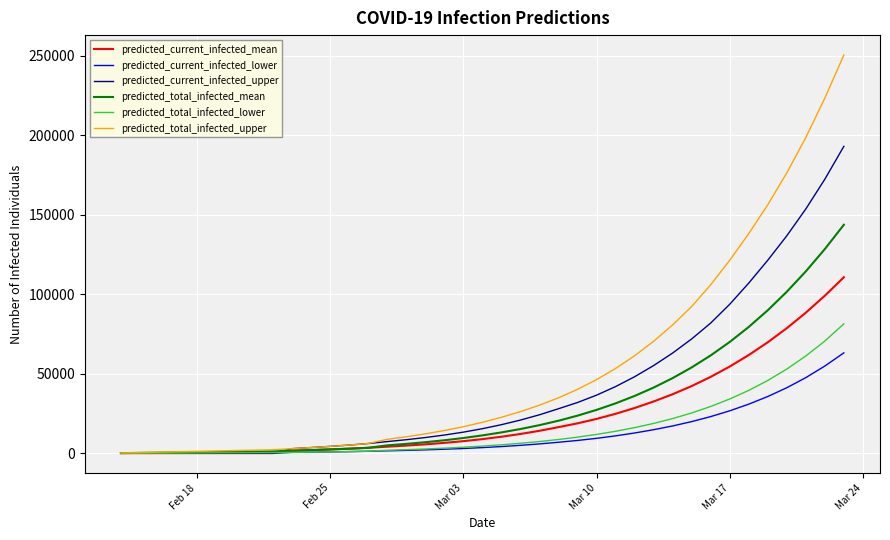

List the series in order of their peak value, highest first.

predicted_total_infected_upper, predicted_current_infected_upper, predicted_total_infected_mean, predicted_current_infected_mean, predicted_total_infected_lower, predicted_current_infected_lower